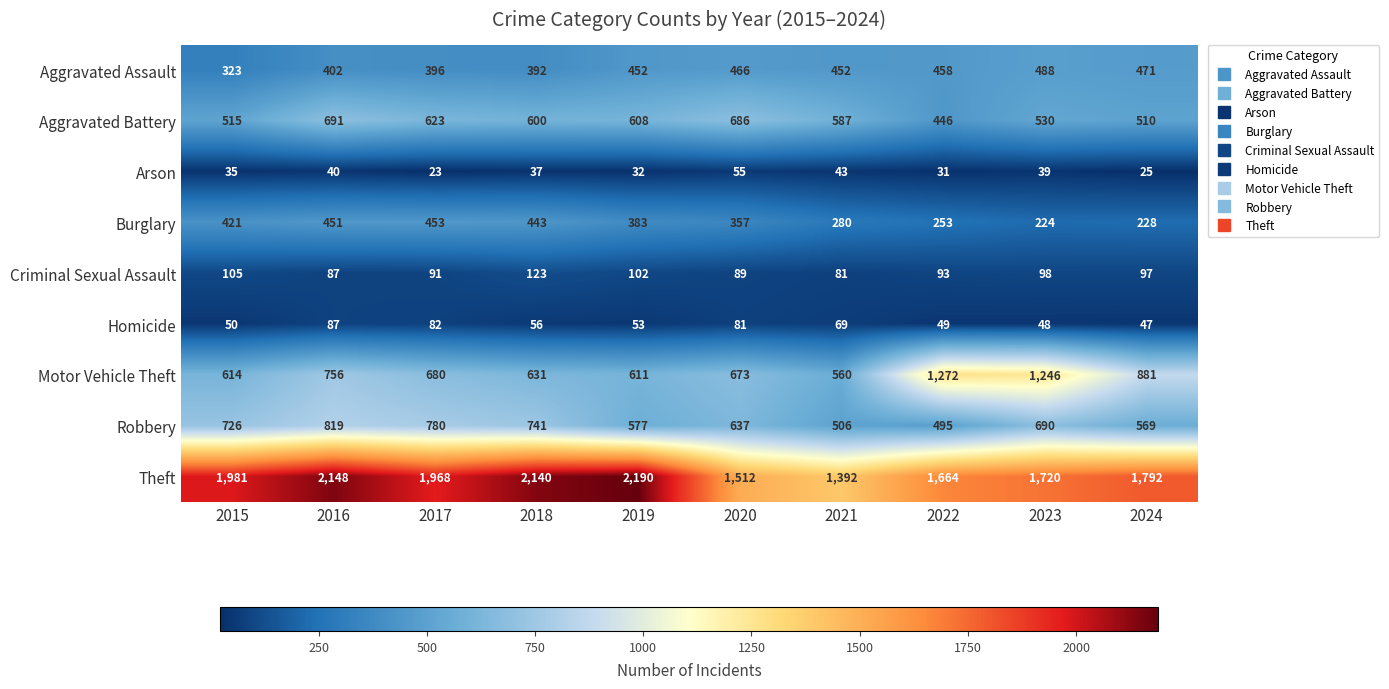

The Criminal Sexual Assault series shows 128 at 2020. True or false?

False